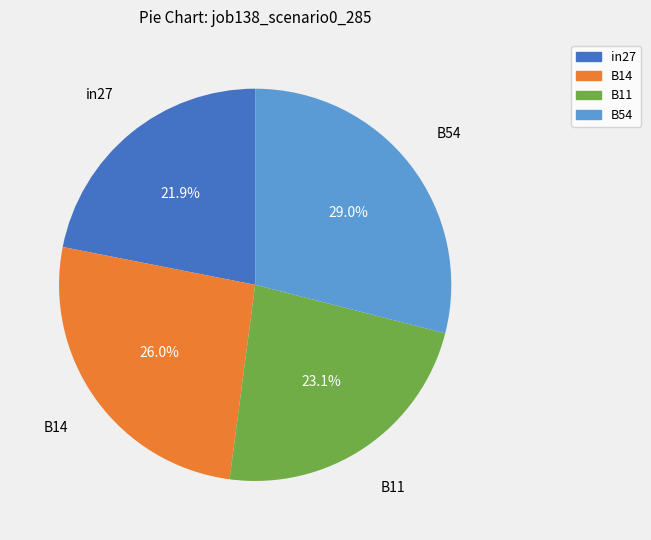

To the nearest percent, what is the difference between the largest and smallest slice percentages?

7%